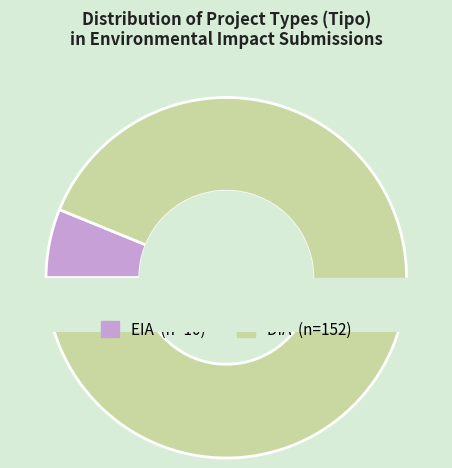

The EIA slice represents 6% of the pie. True or false?

True